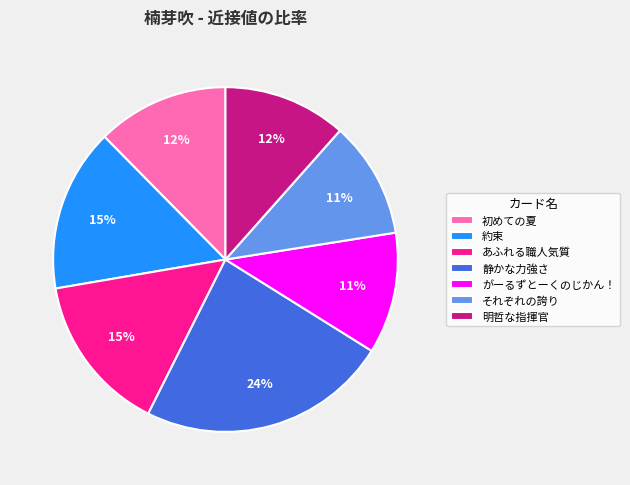

Combined, do それぞれの誇り and 初めての夏 account for over 50%?

No